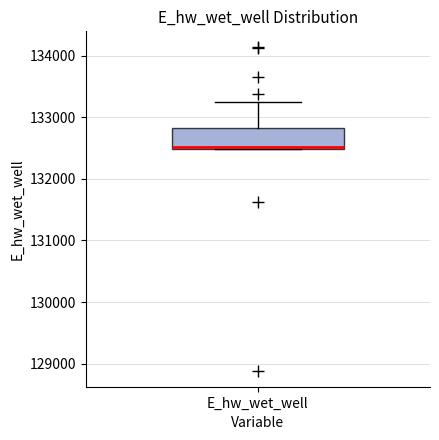

Read this box plot against the y-axis: the position of the median line, the range covered by the box, and the ends of both whiskers. The values are not printed on the chart, so give them approximately, as read against the axis.

median 132500, box 132500 to 132800, whiskers 132500 to 133300